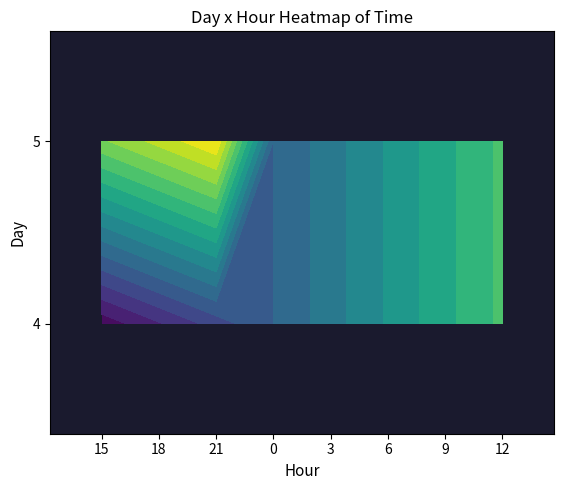

What is the difference between the maximum and minimum values in the 5 series?

0.9